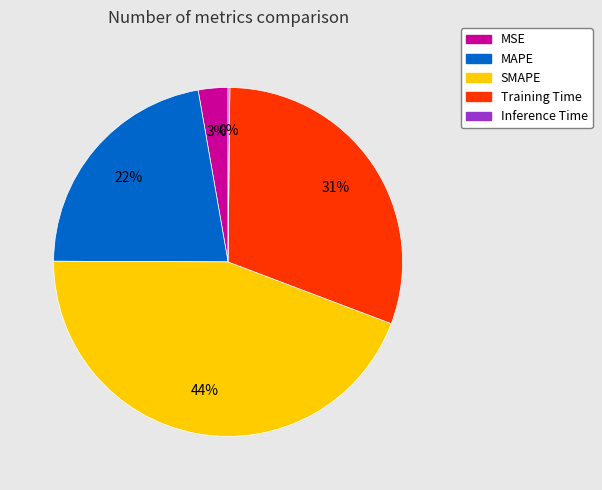

Is the sum of MSE and MAPE greater than half?

No